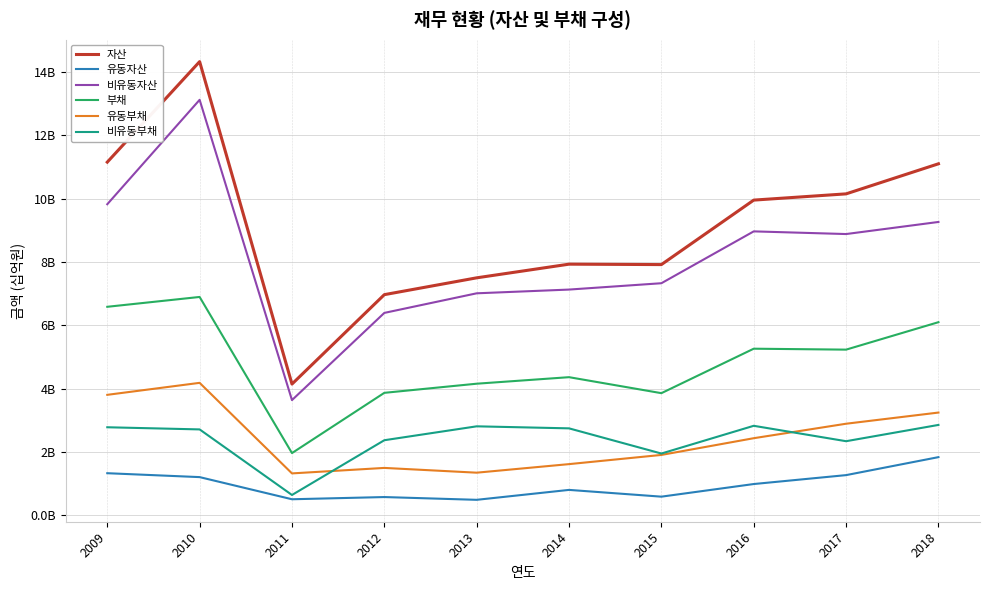

What is the sum of all 유동자산 values?

9.6